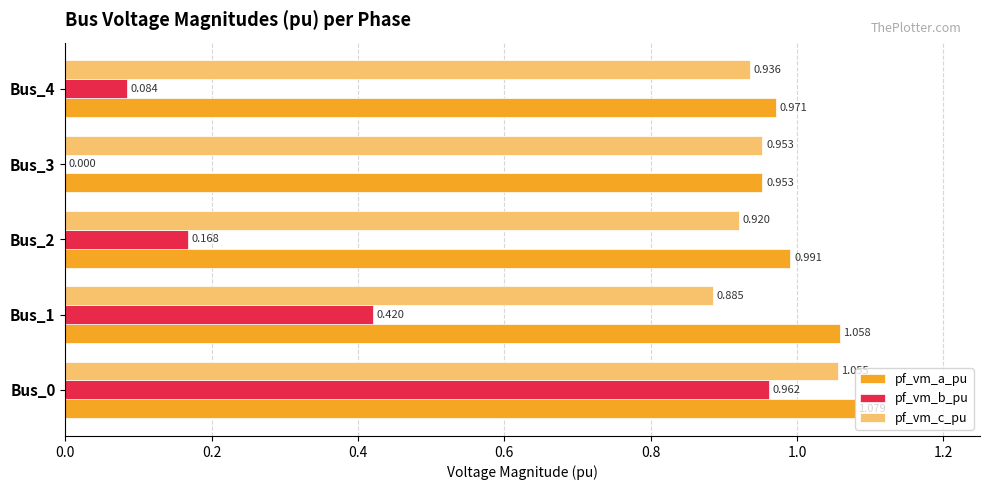

Which series changed the most between Bus_1 and Bus_4?

pf_vm_b_pu